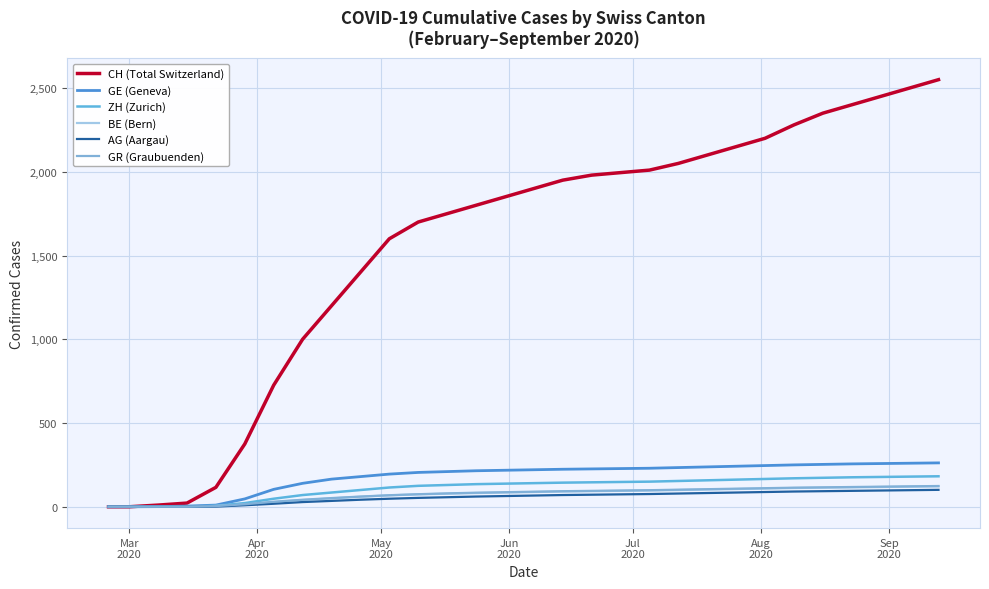

What are all the series names shown in the legend?

CH (Total Switzerland), GE (Geneva), ZH (Zurich), BE (Bern), AG (Aargau), GR (Graubuenden)